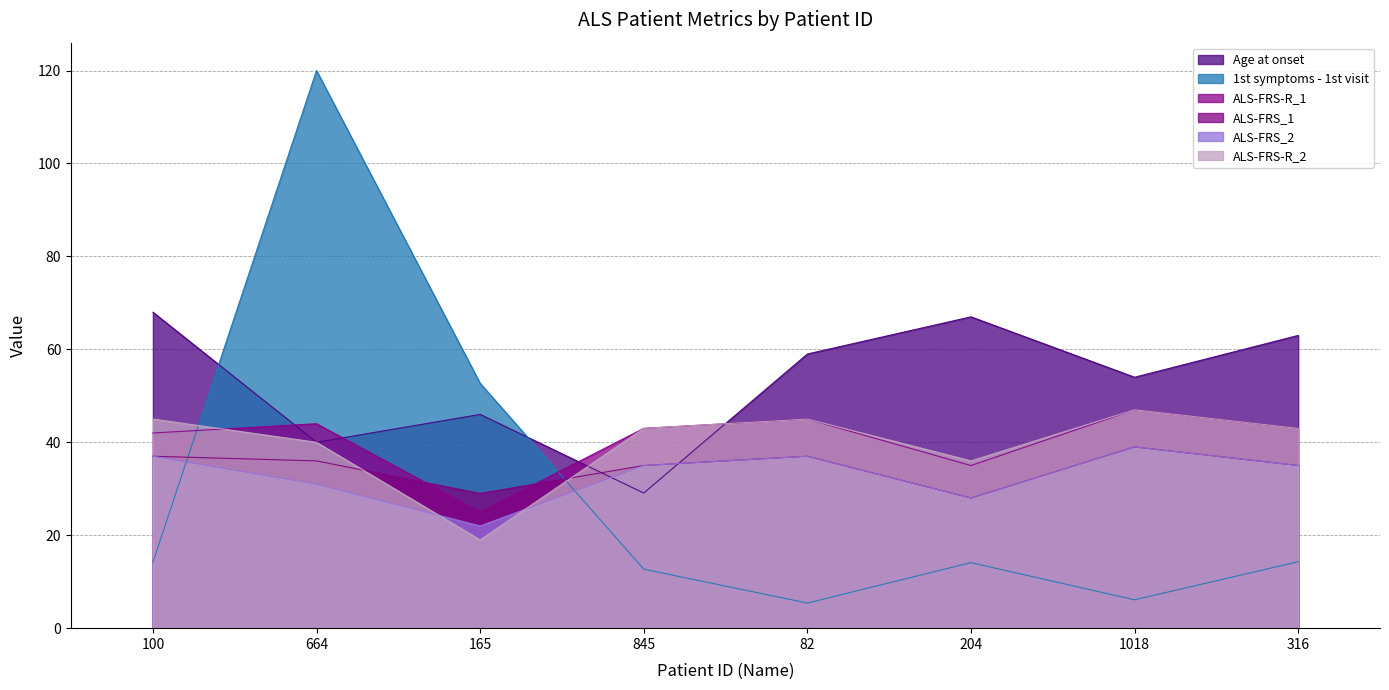

What is the label of the 7th point from the left?

1018